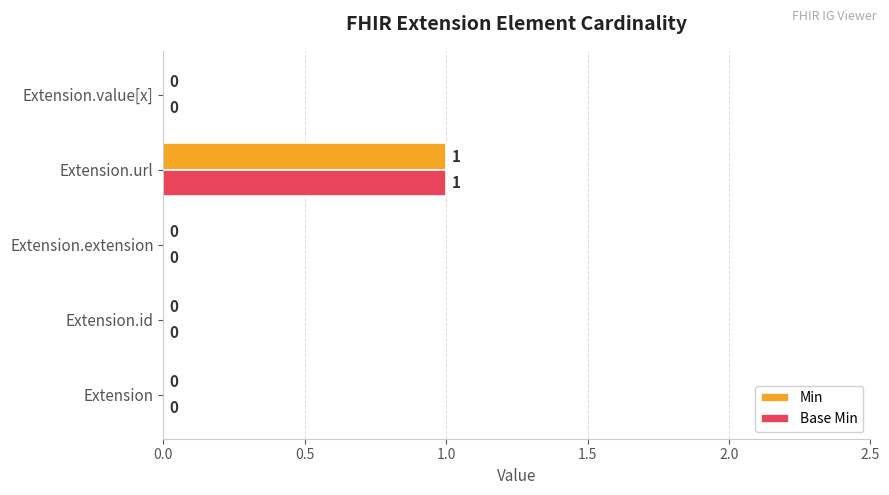

True or false: Base Min has a value of 1 at Extension.url.

True